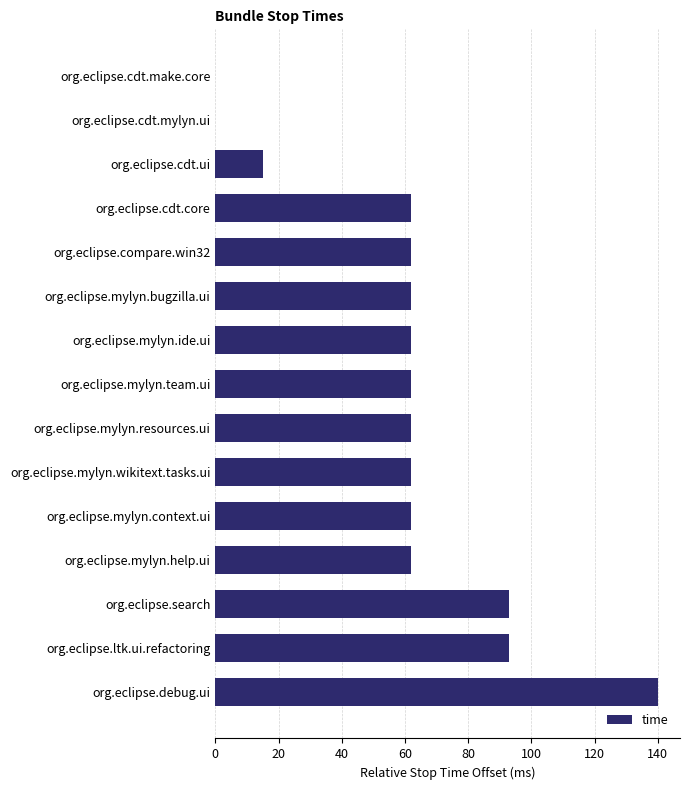

What is the ratio of the value at org.eclipse.ltk.ui.refactoring to the value at org.eclipse.mylyn.resources.ui?

1.5